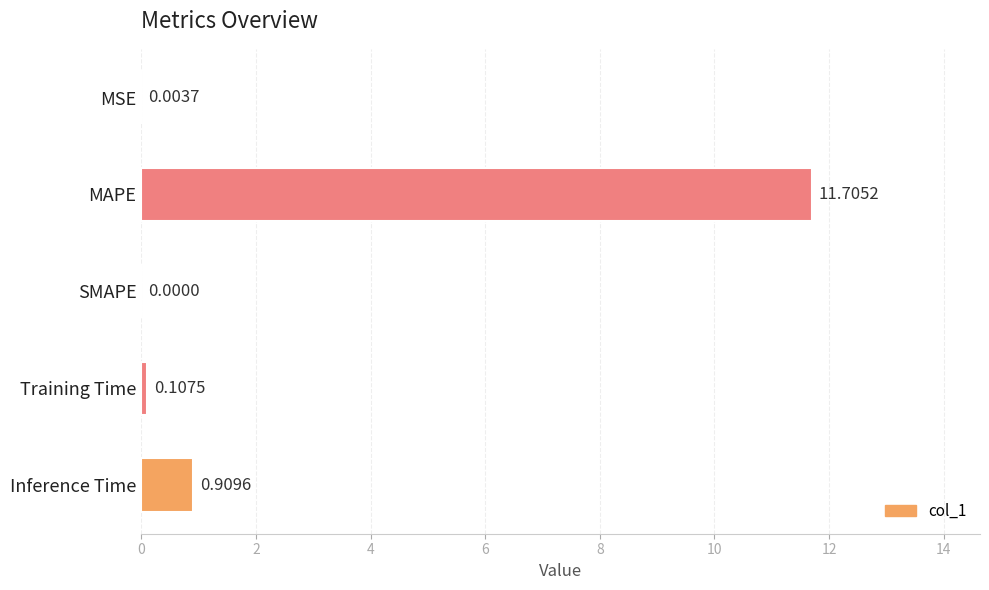

Where is the data nearest to the value 5?

Inference Time